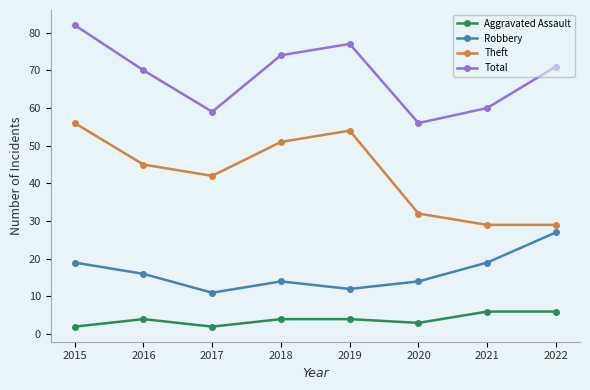

List the labels in order of Total value, smallest first.

2020, 2017, 2021, 2016, 2022, 2018, 2019, 2015